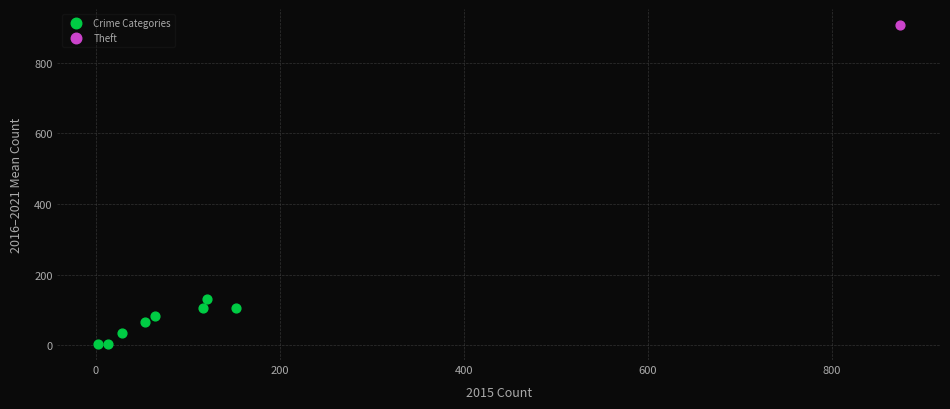

What are all the series names shown in the legend?

Crime Categories, Theft